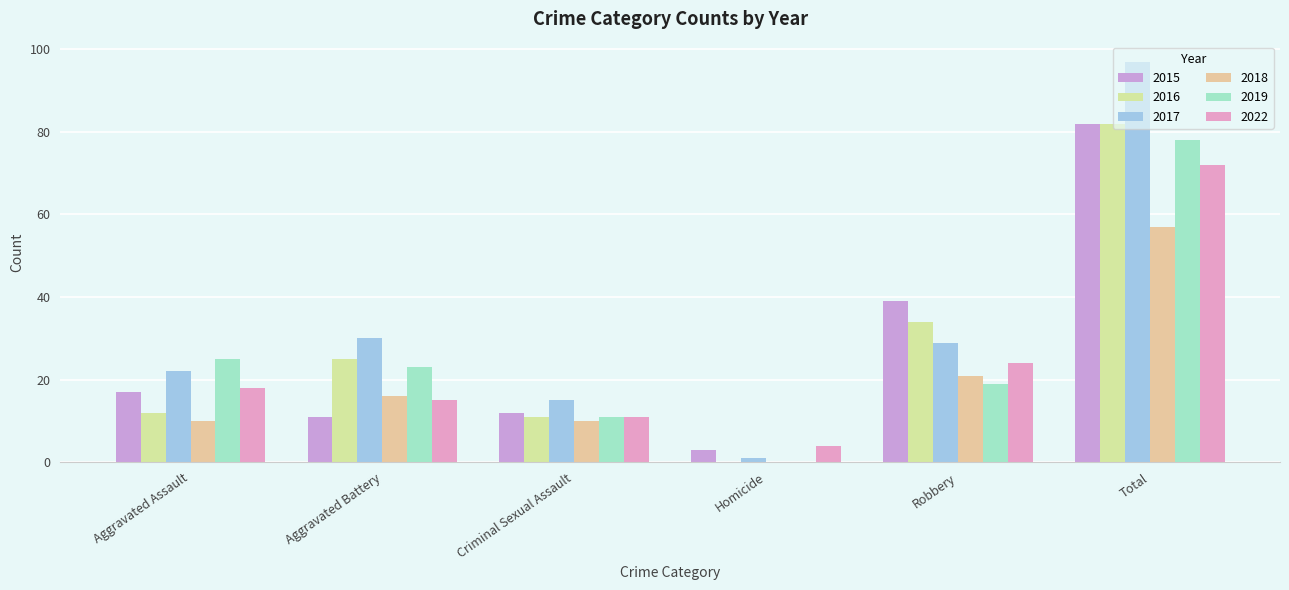

What is the value of the 2016 bar at the 2nd from the left?

25